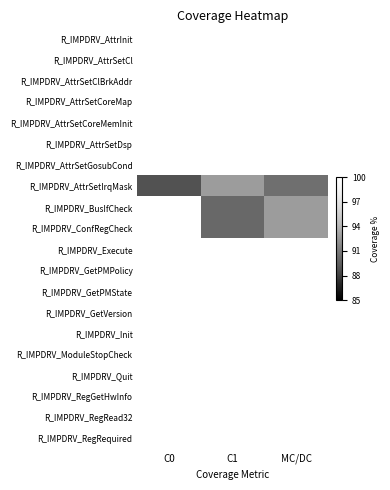

Rank the series by their maximum value, from highest to lowest.

R_IMPDRV_AttrInit, R_IMPDRV_AttrSetCl, R_IMPDRV_AttrSetClBrkAddr, R_IMPDRV_AttrSetCoreMap, R_IMPDRV_AttrSetCoreMemInit, R_IMPDRV_AttrSetDsp, R_IMPDRV_AttrSetGosubCond, R_IMPDRV_BusIfCheck, R_IMPDRV_ConfRegCheck, R_IMPDRV_Execute, R_IMPDRV_GetPMPolicy, R_IMPDRV_GetPMState, R_IMPDRV_GetVersion, R_IMPDRV_Init, R_IMPDRV_ModuleStopCheck, R_IMPDRV_Quit, R_IMPDRV_RegGetHwInfo, R_IMPDRV_RegRead32, R_IMPDRV_RegRequired, R_IMPDRV_AttrSetIrqMask